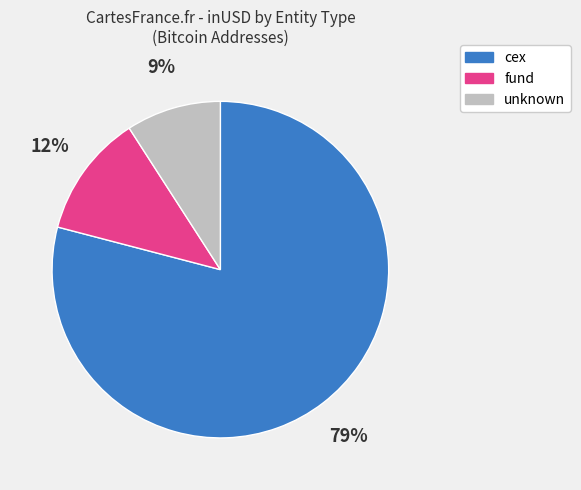

Does any single category account for the majority?

Yes